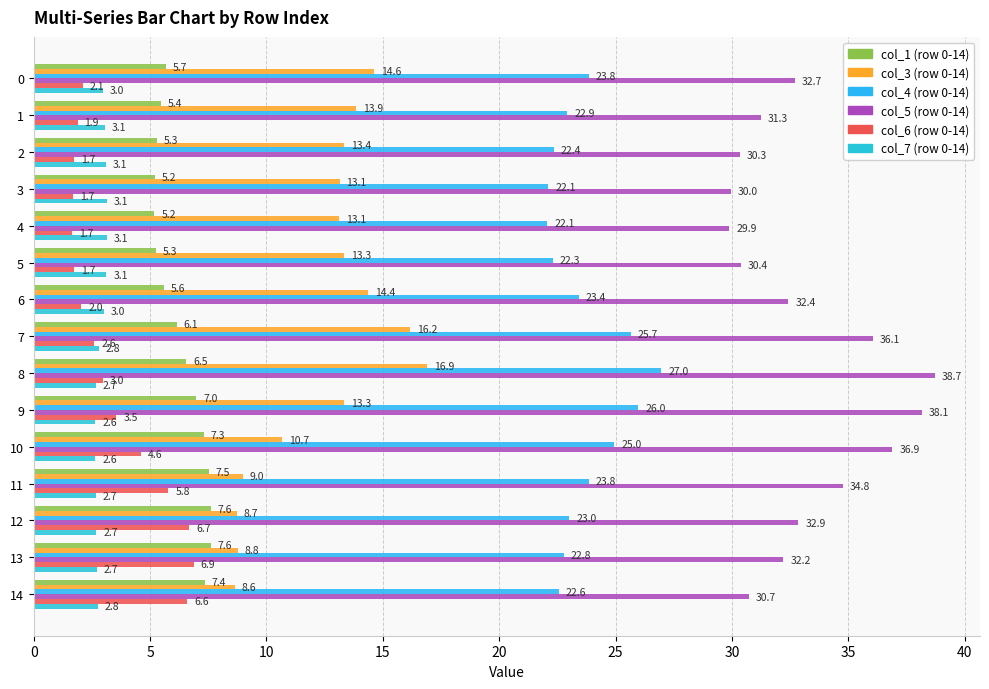

What is the difference between the maximum and minimum values in the col_5 (row 0-14) series?

8.8